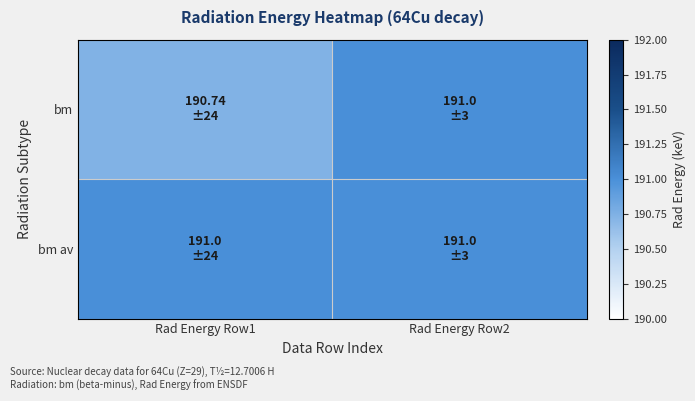

Which series has the widest spread of values?

bm